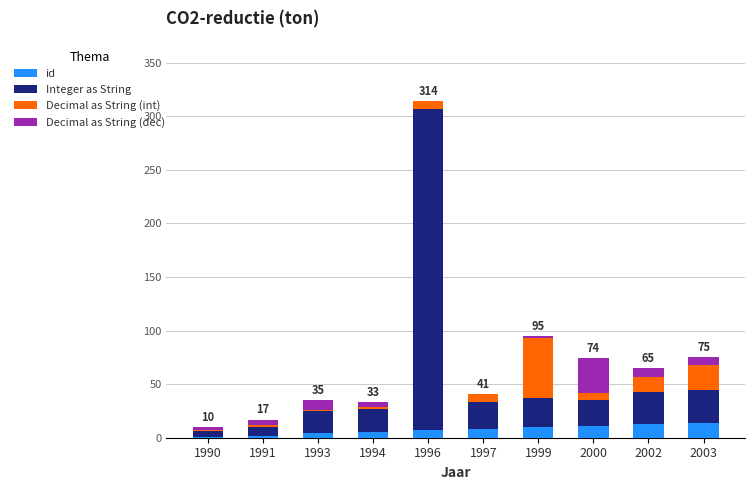

What is the highest value of the id series?

14